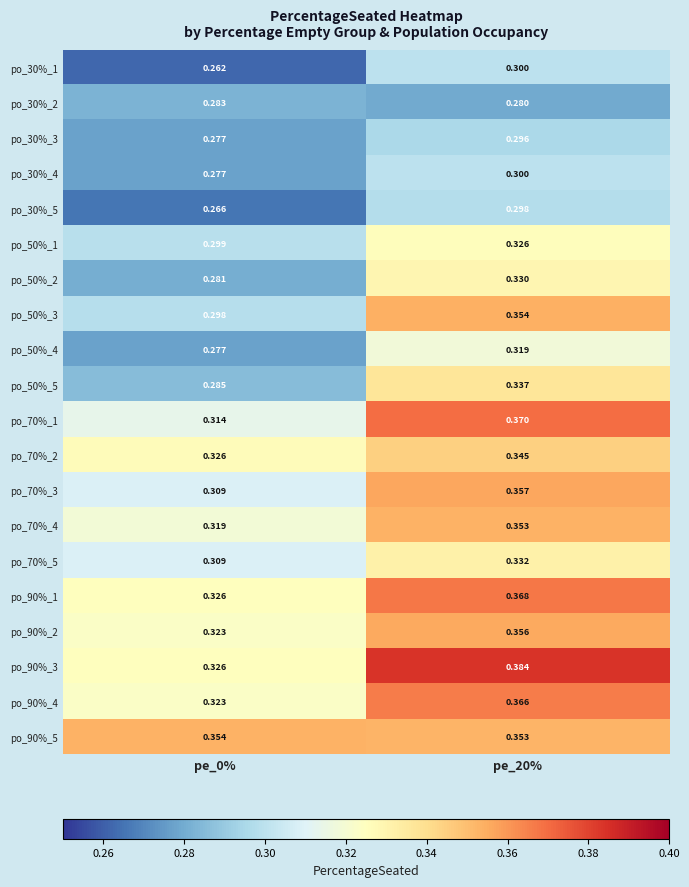

Which series has the largest range (max minus min)?

po_90%_3